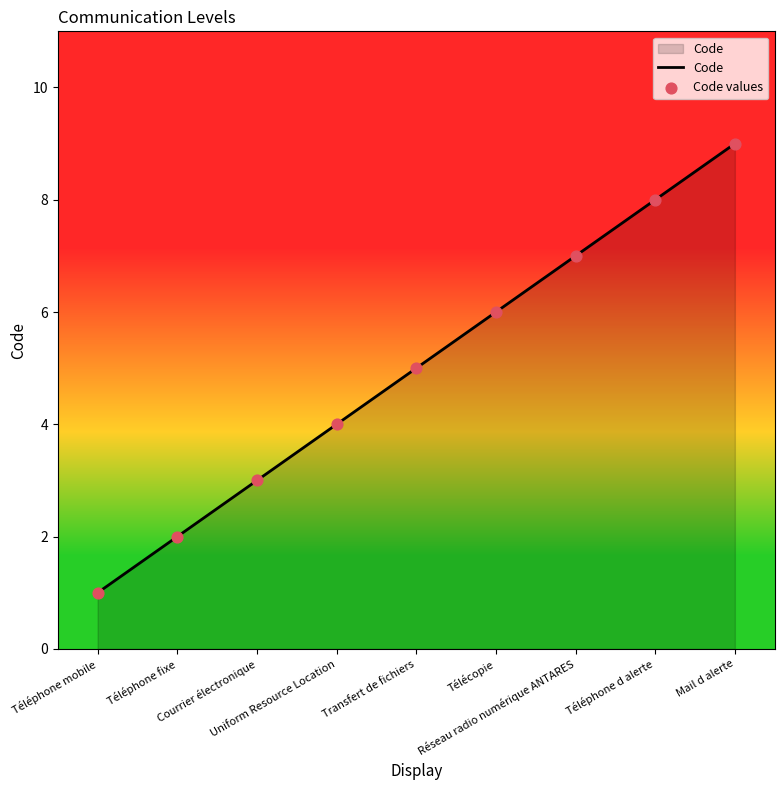

What is the greatest value displayed?

9